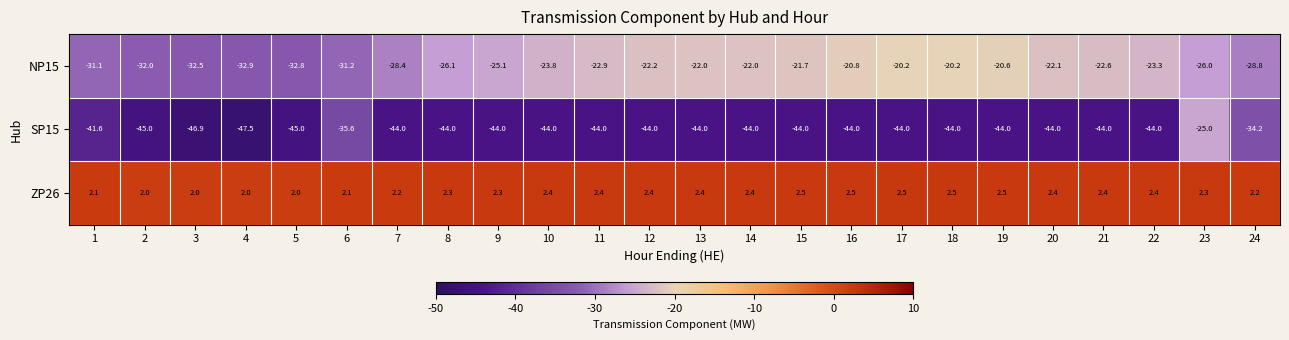

True or false: NP15 has a value of -55.8 at 1.

False